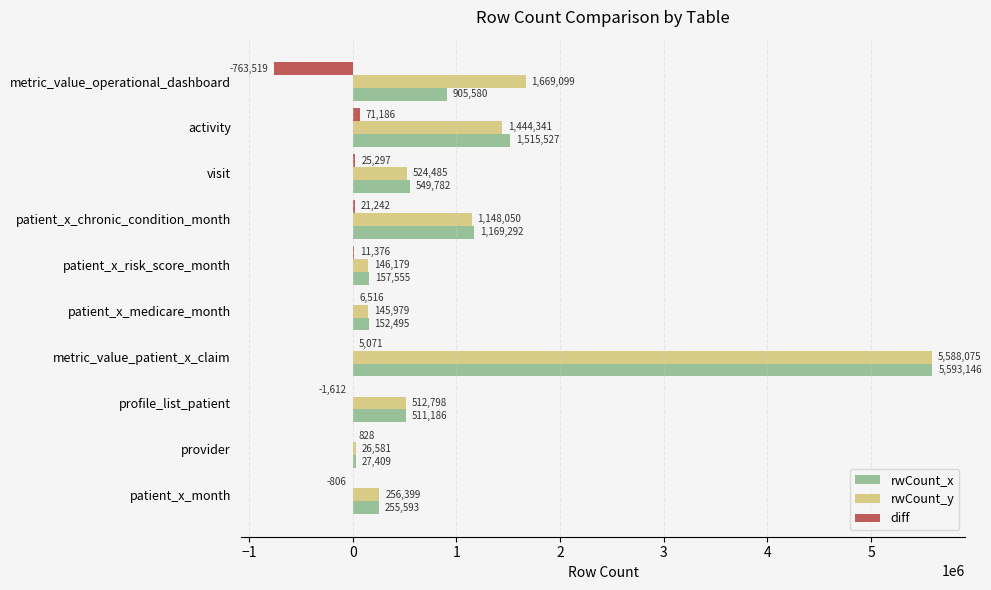

Is the value of rwCount_x at patient_x_risk_score_month greater than the value of rwCount_y at provider?

Yes